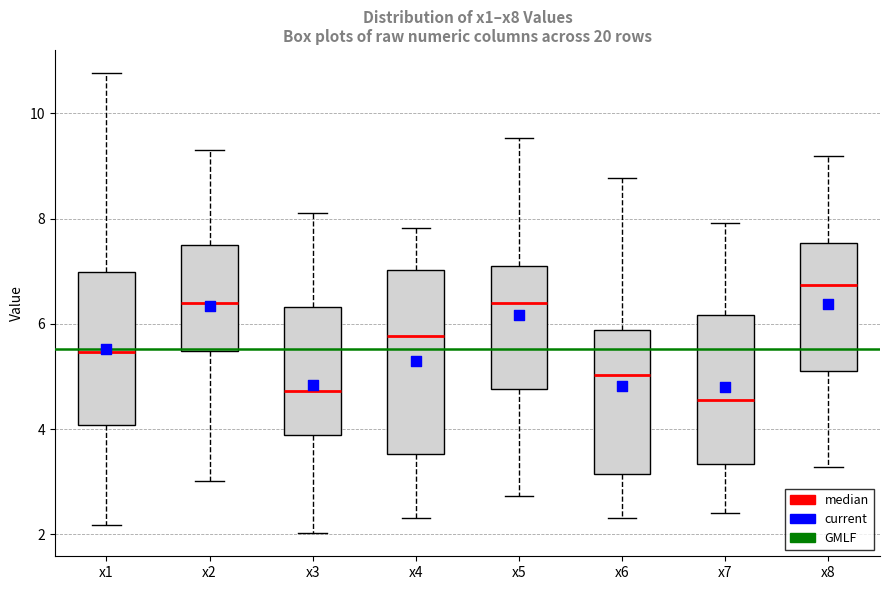

Which box is the tallest, from its lower edge to its upper edge?

x4